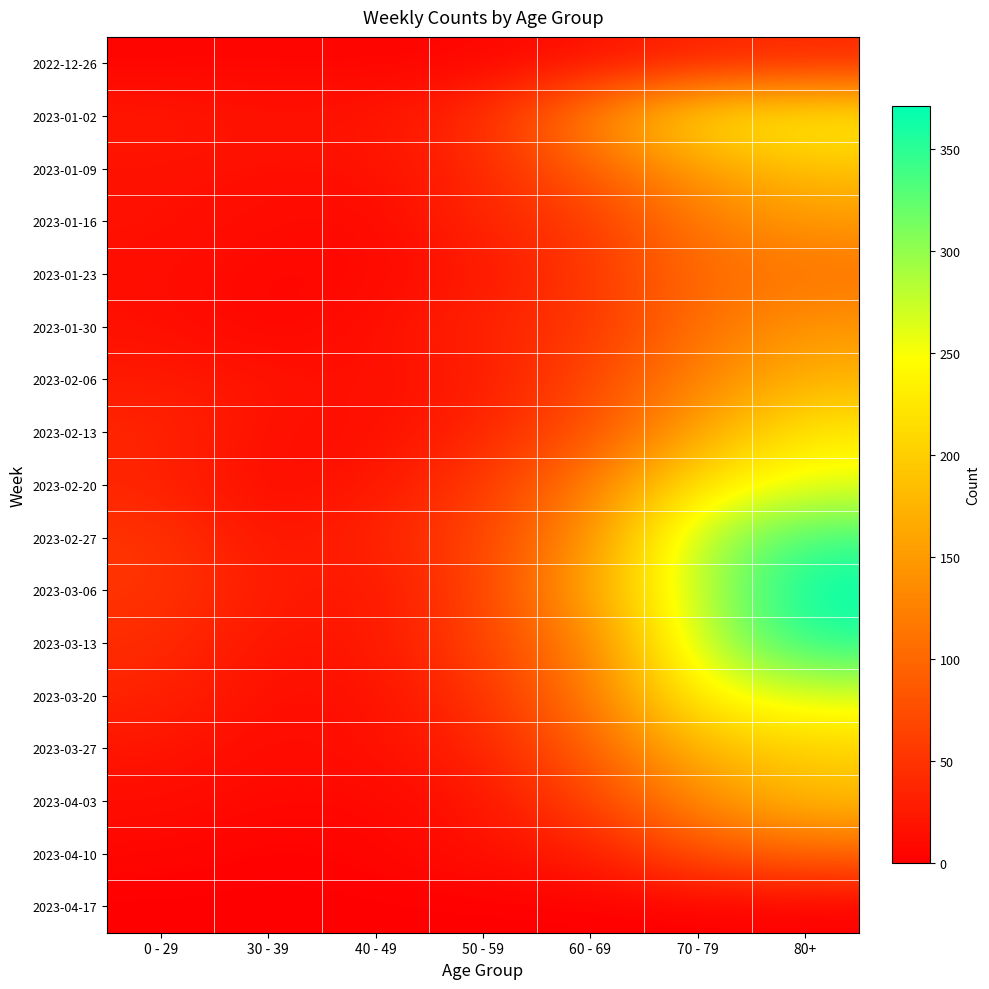

How many distinct data groups are displayed?

17